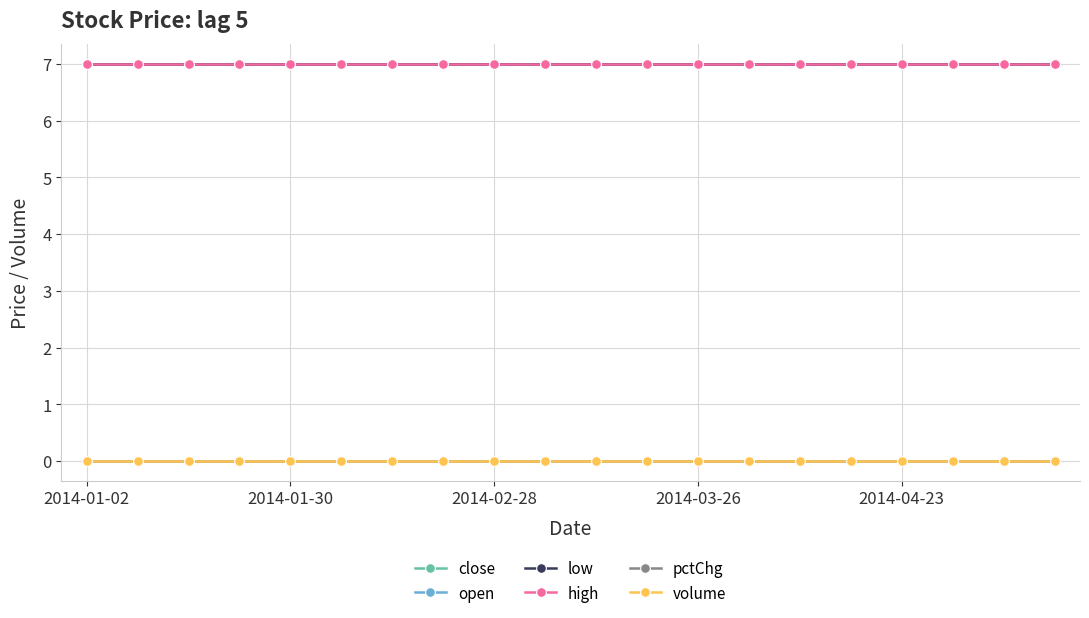

Does the chart have visible grid lines?

Yes